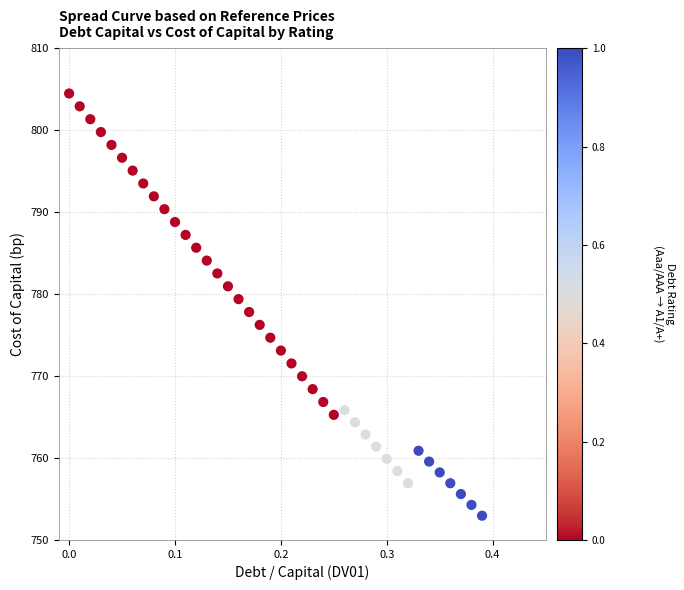

What is the range of Y values (max minus min)?

51.5